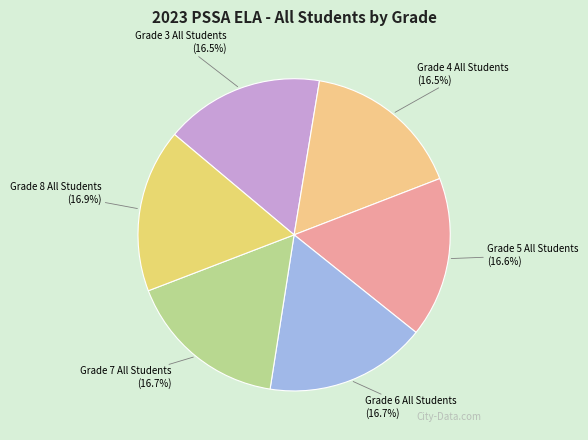

To the nearest percent, what is the average slice percentage?

17%